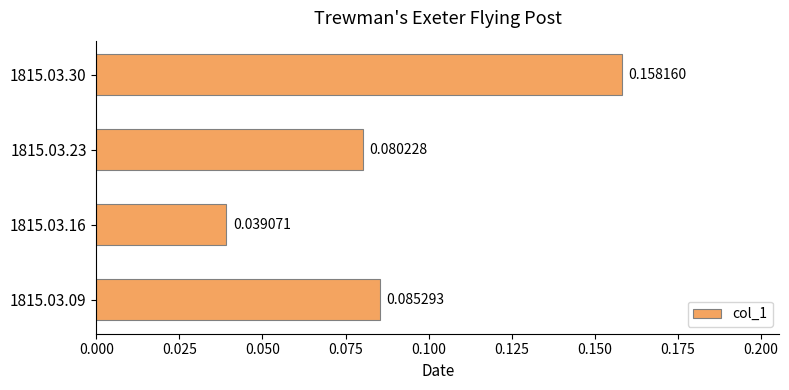

List the labels in order of value, largest first.

1815.03.30, 1815.03.09, 1815.03.23, 1815.03.16